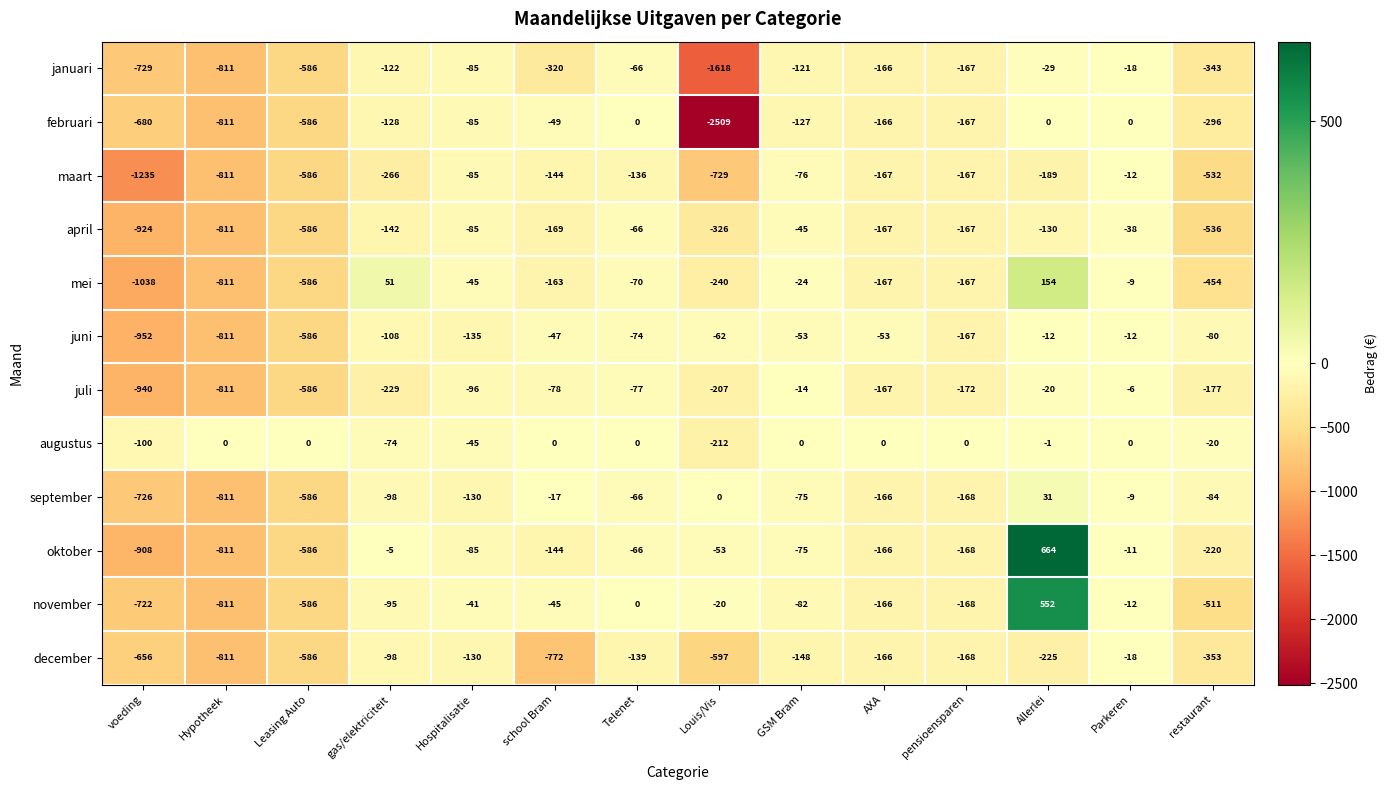

Between Hypotheek and Parkeren, which series saw the biggest shift?

februari